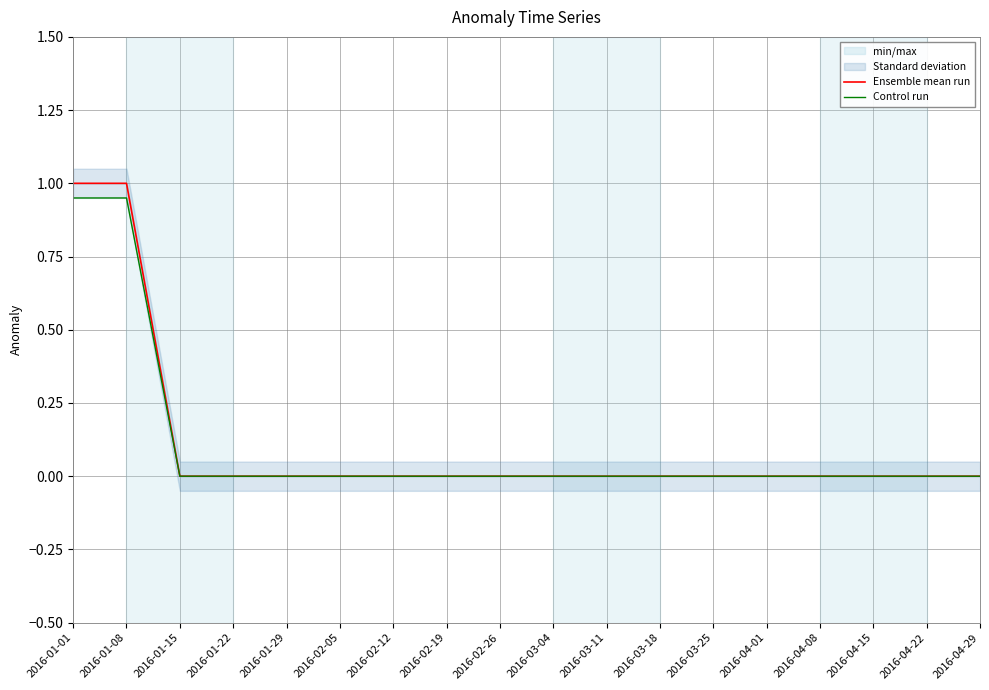

How many lines are shown in the chart?

2